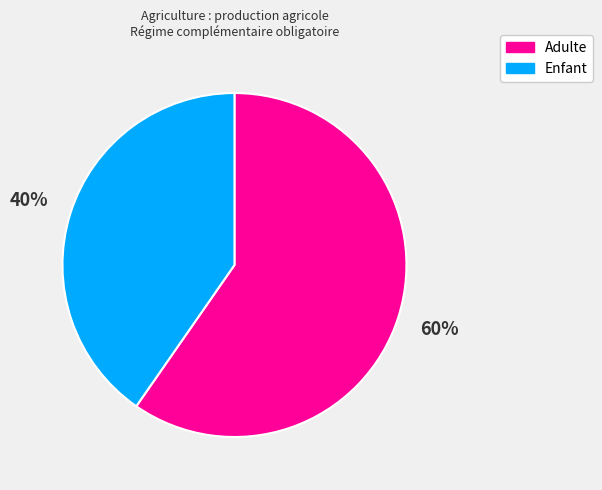

The Adulte slice represents 60% of the pie. True or false?

True